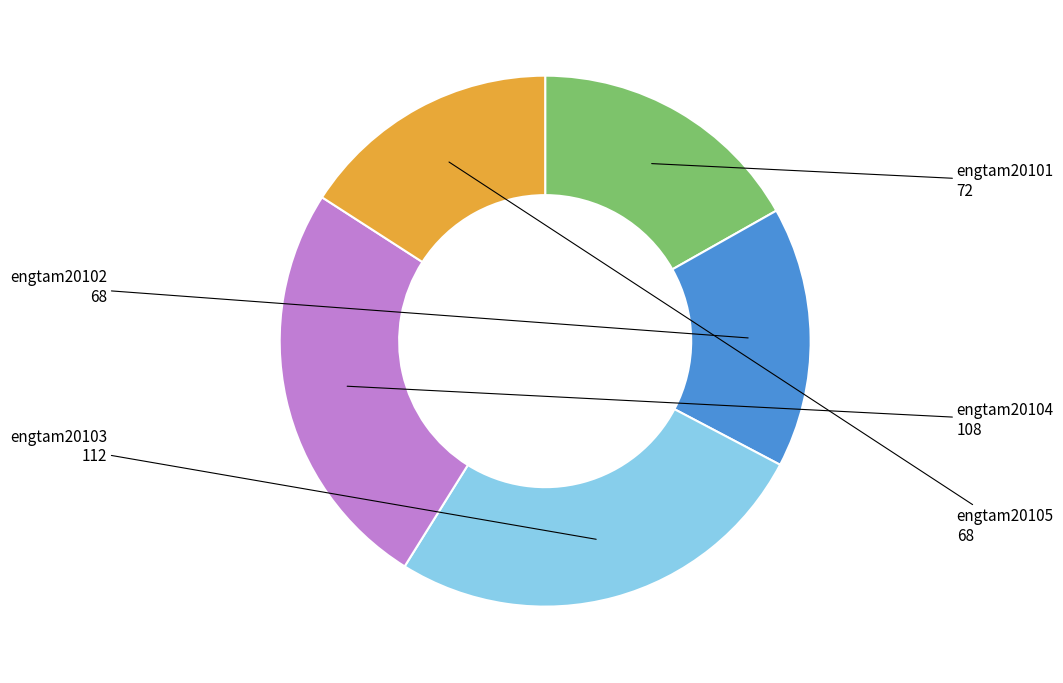

Combined, do engtam20103 and engtam20104 account for over 50%?

Yes